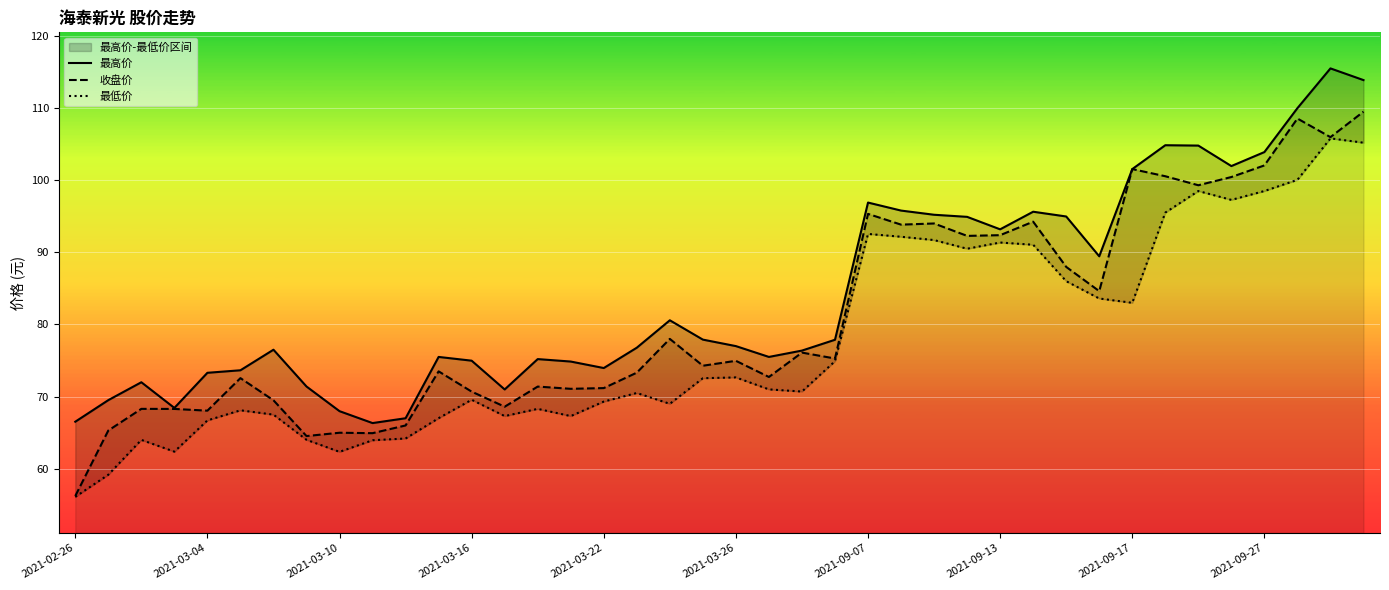

Is it true that 收盘价 equals 101.5 at 2021-09-17?

True